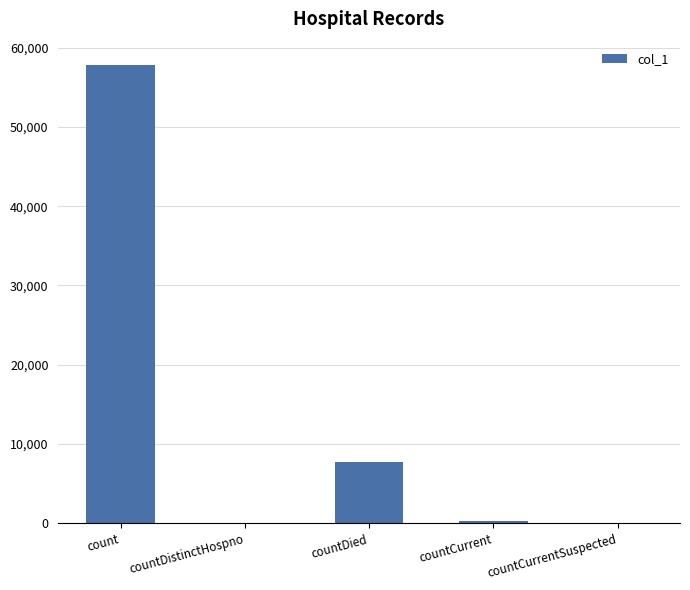

What is the greatest value displayed?

57855